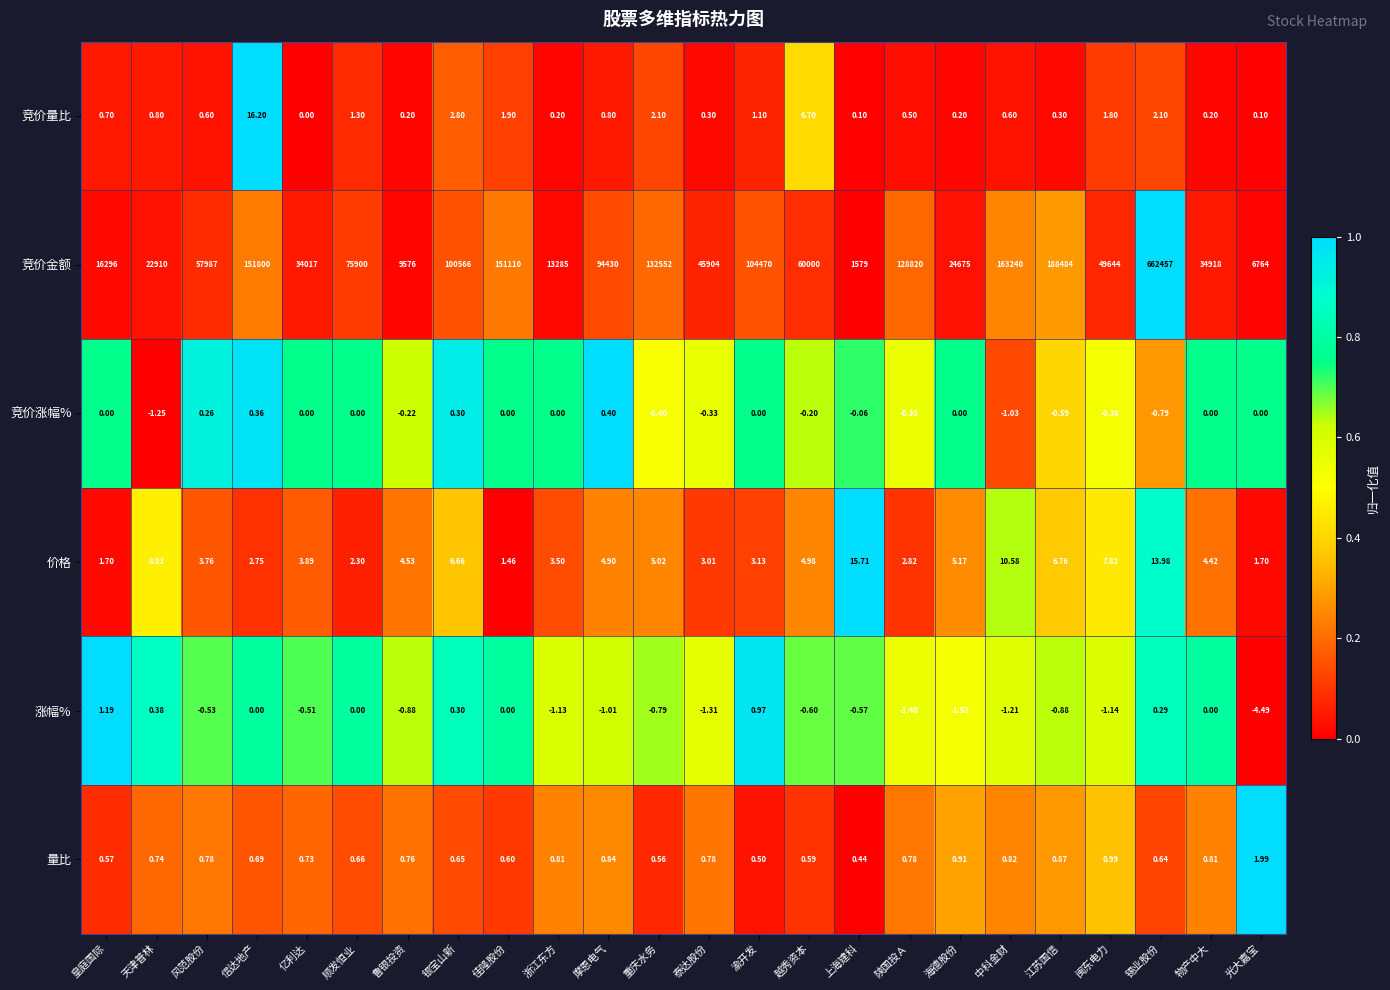

At which category is the sum across all series the highest?

锡业股份